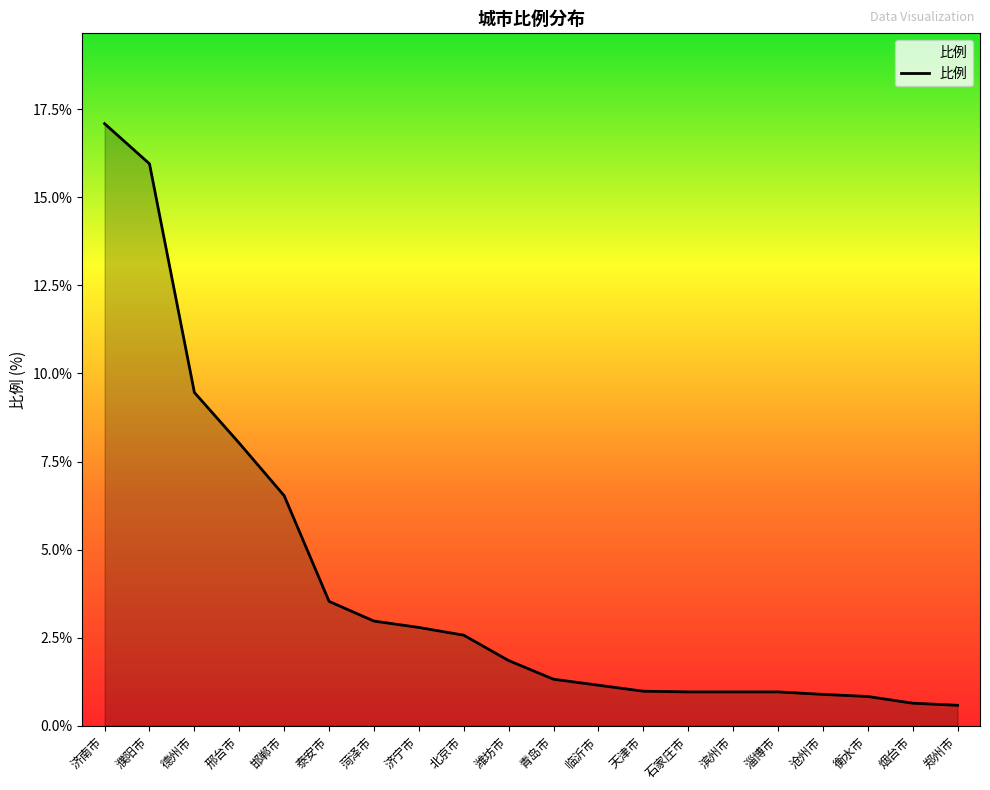

Does the chart display data point markers on the line(s)?

No